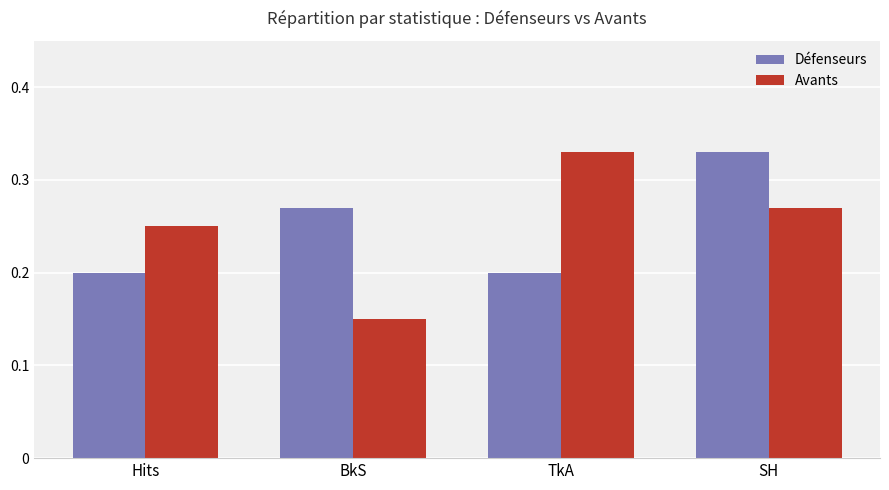

At Hits, list the series in order from smallest to largest.

Défenseurs, Avants